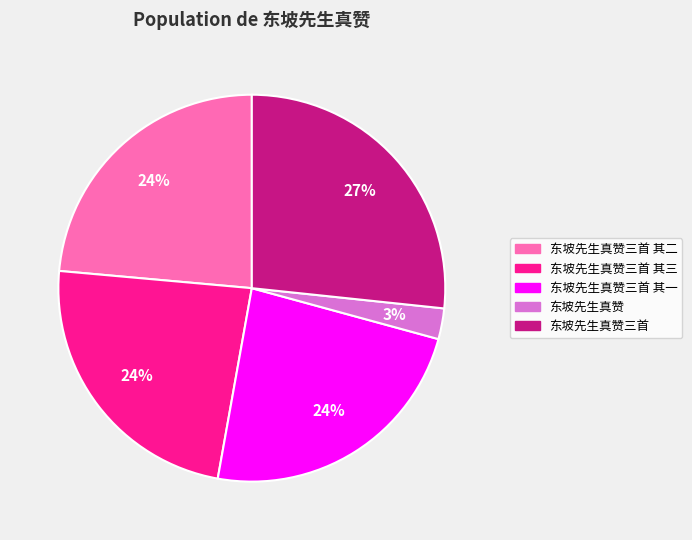

To the nearest percent, what is the difference between the largest and smallest slice percentages?

24%